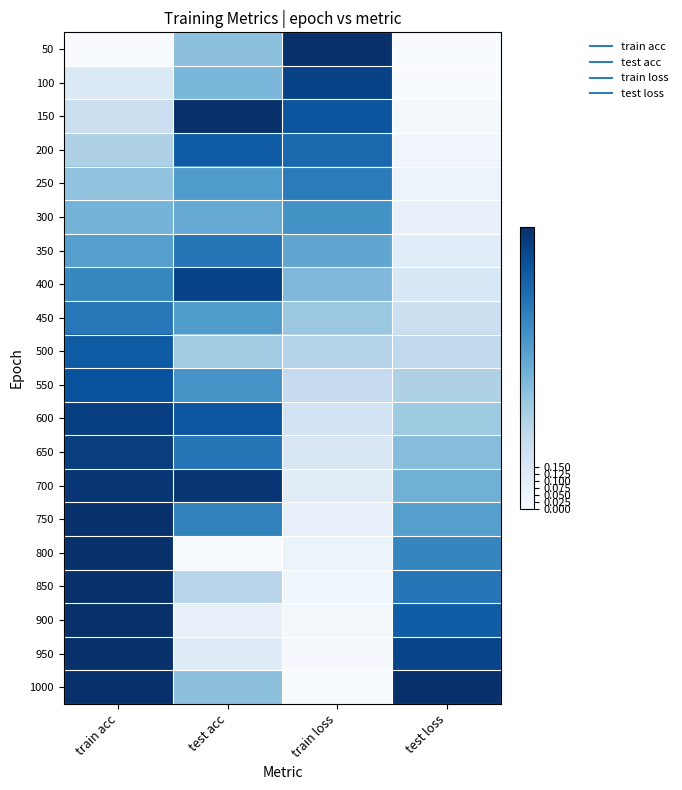

Reading left to right, what are all the values shown in this chart?

50: train acc=0.0	test acc=0.4	train loss=1.0	test loss=0.0
100: train acc=0.1	test acc=0.5	train loss=0.9	test loss=0.0
150: train acc=0.2	test acc=1.0	train loss=0.9	test loss=0.0
200: train acc=0.3	test acc=0.8	train loss=0.8	test loss=0.0
250: train acc=0.4	test acc=0.6	train loss=0.7	test loss=0.1
300: train acc=0.5	test acc=0.5	train loss=0.6	test loss=0.1
350: train acc=0.6	test acc=0.7	train loss=0.5	test loss=0.1
400: train acc=0.7	test acc=0.9	train loss=0.5	test loss=0.2
450: train acc=0.7	test acc=0.6	train loss=0.4	test loss=0.2
500: train acc=0.8	test acc=0.4	train loss=0.3	test loss=0.3
550: train acc=0.9	test acc=0.6	train loss=0.2	test loss=0.3
600: train acc=0.9	test acc=0.9	train loss=0.2	test loss=0.4
650: train acc=0.9	test acc=0.7	train loss=0.2	test loss=0.4
700: train acc=1.0	test acc=1.0	train loss=0.1	test loss=0.5
750: train acc=1.0	test acc=0.7	train loss=0.1	test loss=0.6
800: train acc=1.0	test acc=0.0	train loss=0.1	test loss=0.7
850: train acc=1.0	test acc=0.3	train loss=0.0	test loss=0.7
900: train acc=1.0	test acc=0.1	train loss=0.0	test loss=0.8
950: train acc=1.0	test acc=0.1	train loss=0.0	test loss=0.9
1000: train acc=1.0	test acc=0.4	train loss=0.0	test loss=1.0